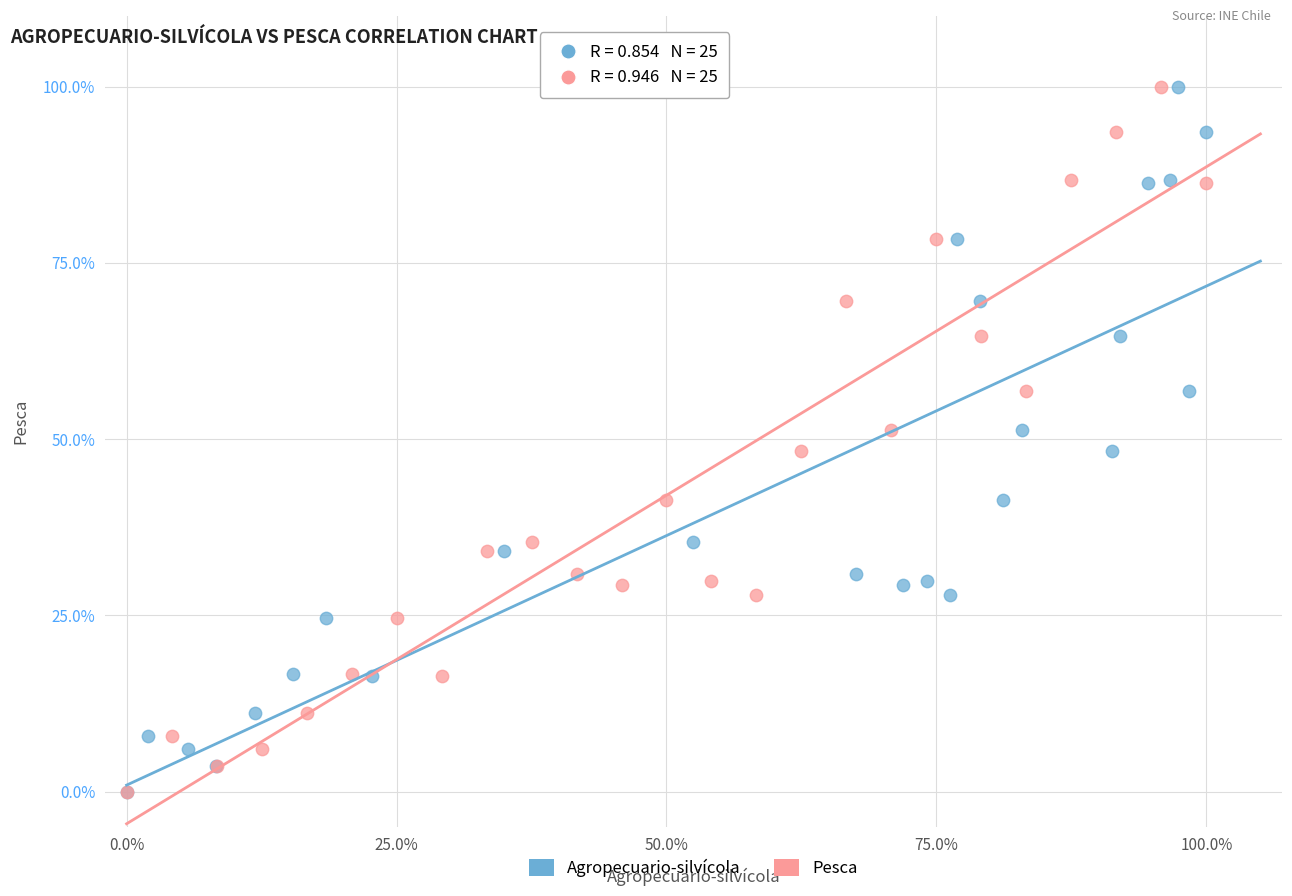

What are all the series names shown in the legend?

Agropecuario-silvícola, Pesca